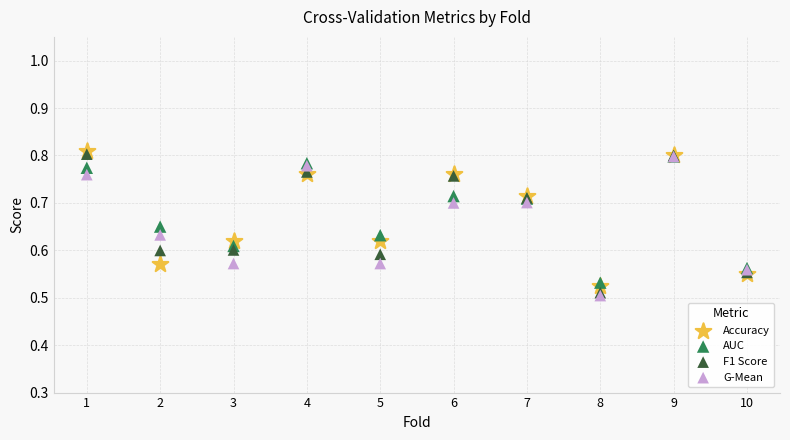

What are all the series names shown in the legend?

Accuracy, AUC, F1 Score, G-Mean